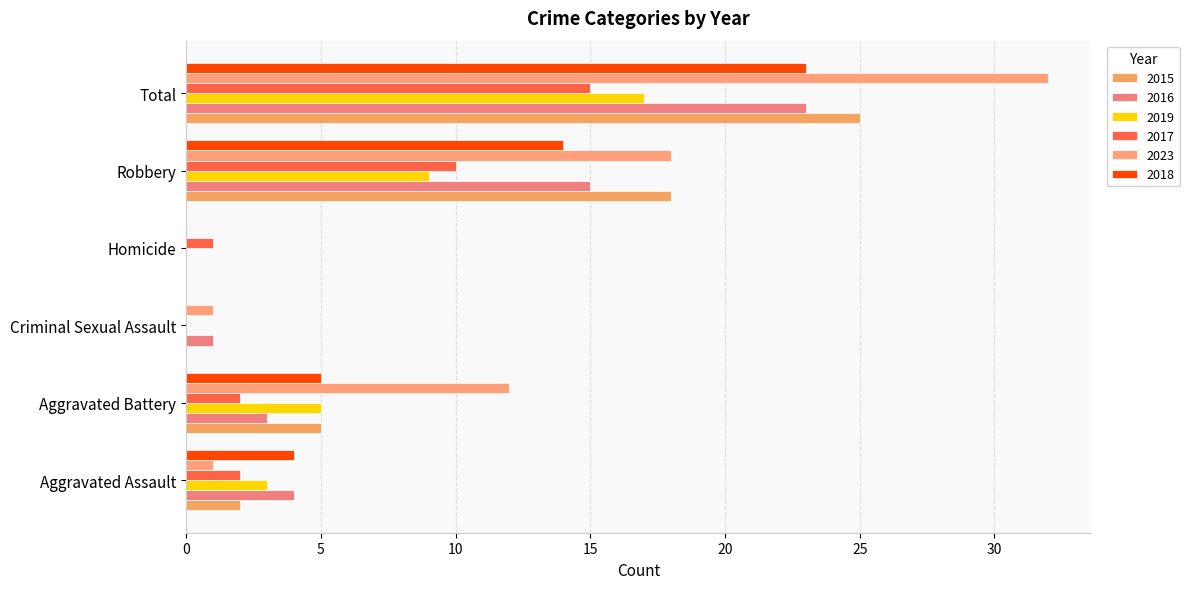

How many categories are shown in the chart?

6